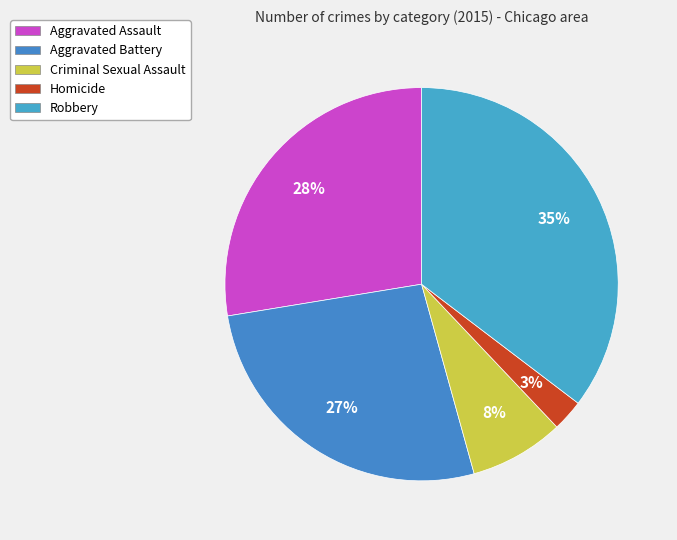

Count the number of slices in the pie.

5